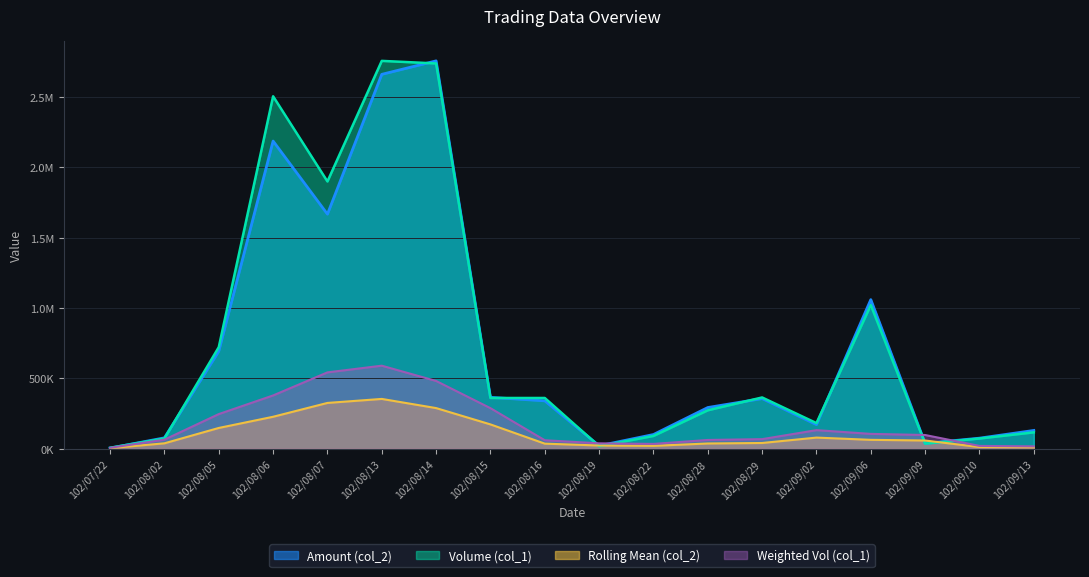

What is the highest value of the Amount (col_2) series?

2755890.0